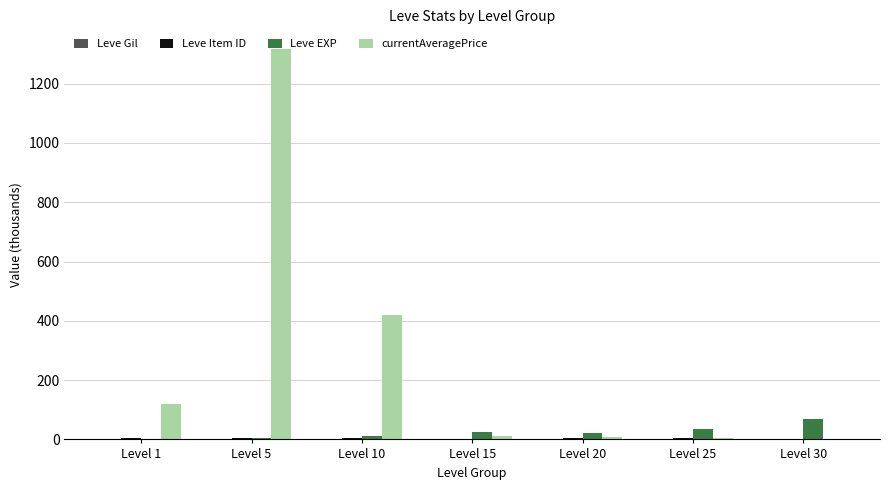

At which label does Leve EXP reach its peak?

Level 30